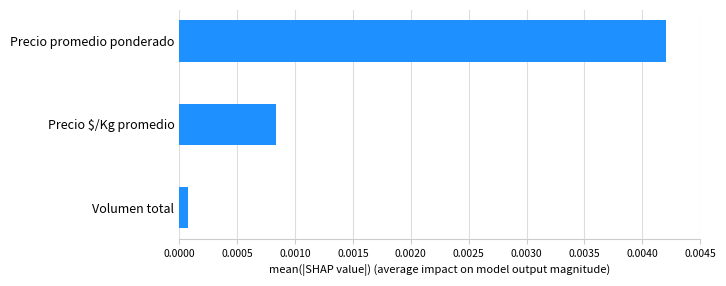

Rank the categories by value from lowest to highest.

Volumen total, Precio $/Kg promedio, Precio promedio ponderado